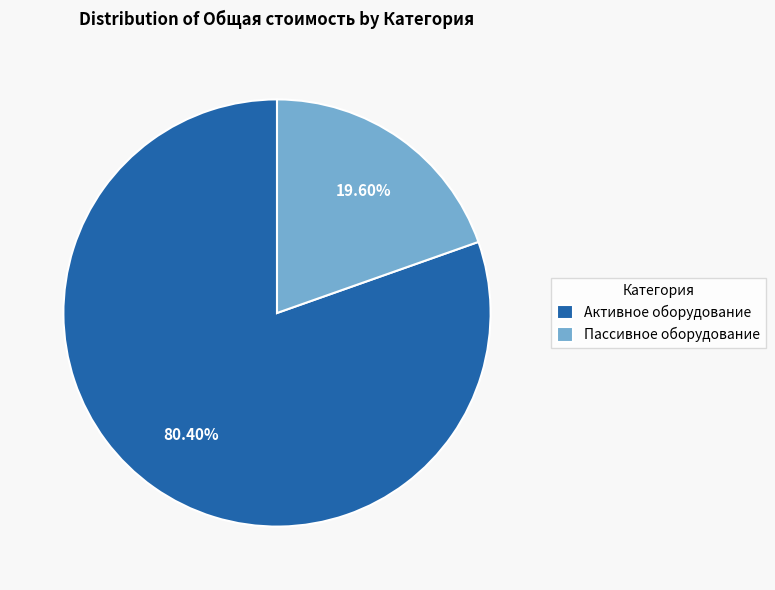

To the nearest percent, what is the difference between the Активное оборудование and Пассивное оборудование slice percentages?

61%